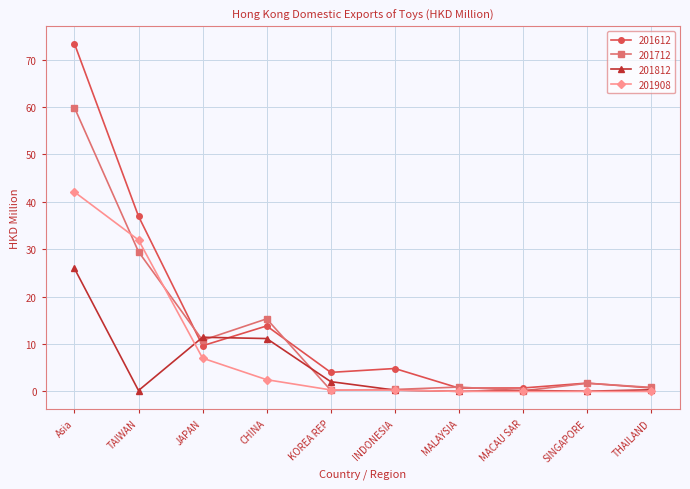

How many interior local peaks does the 201612 series have?

3